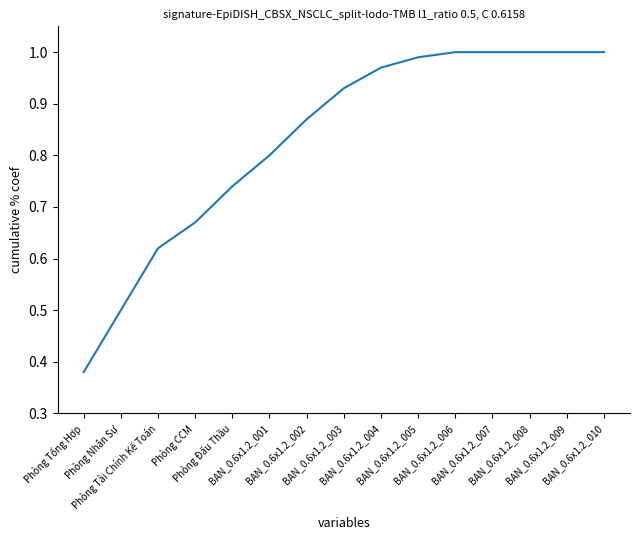

Reading left to right, list all the values displayed in this chart.

Phòng Tổng Hợp=0.4	Phòng Nhân Sự=0.5	Phòng Tài Chính Kế Toán=0.6	Phòng CCM=0.7	Phòng Đấu Thầu=0.7	BAN_0.6x1.2_001=0.8	BAN_0.6x1.2_002=0.9	BAN_0.6x1.2_003=0.9	BAN_0.6x1.2_004=1.0	BAN_0.6x1.2_005=1.0	BAN_0.6x1.2_006=1.0	BAN_0.6x1.2_007=1.0	BAN_0.6x1.2_008=1.0	BAN_0.6x1.2_009=1.0	BAN_0.6x1.2_010=1.0